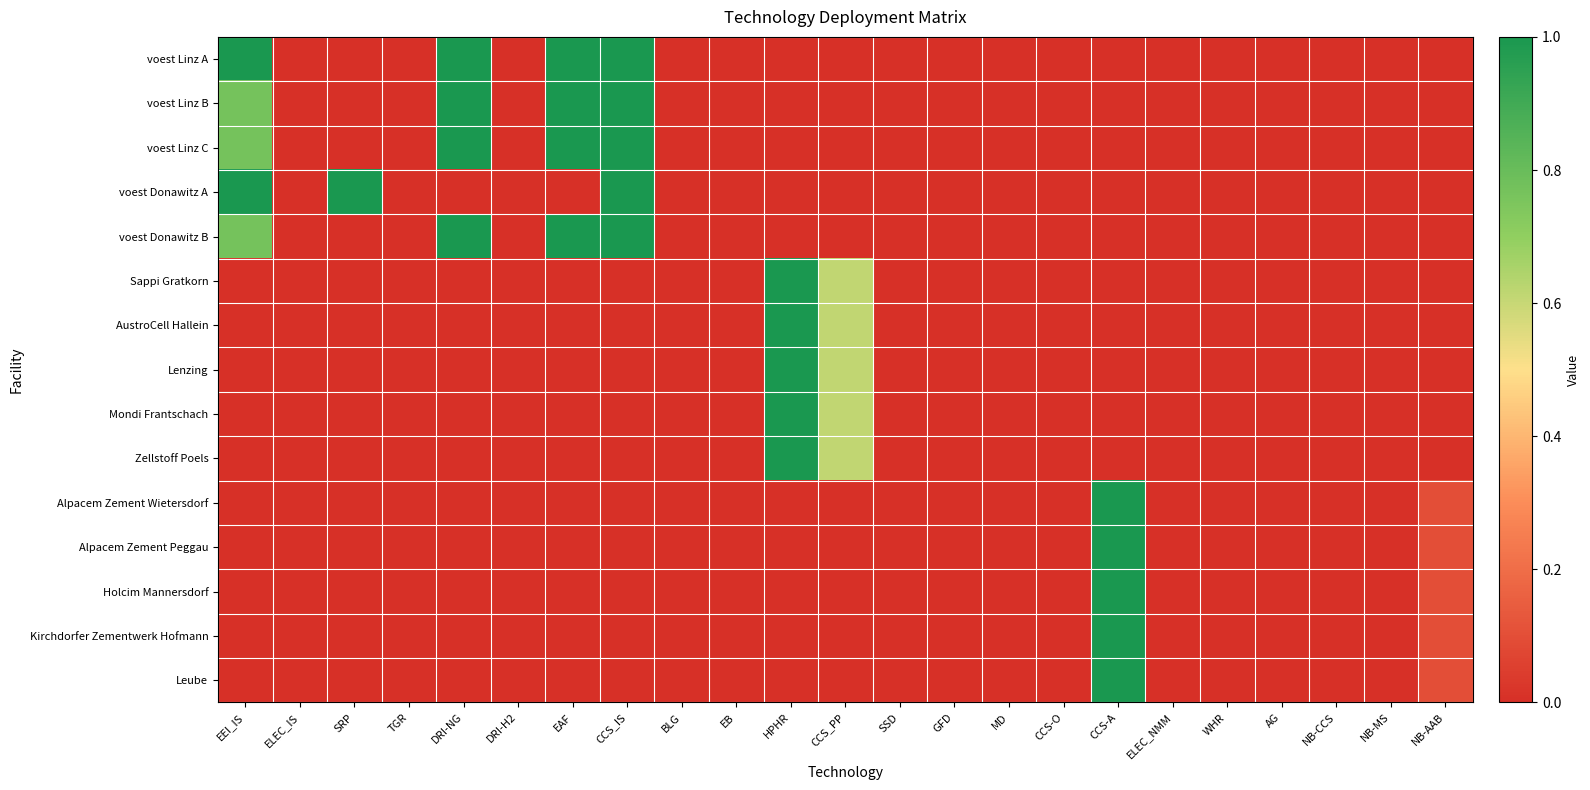

Which series has the largest total across all categories?

voest Linz A